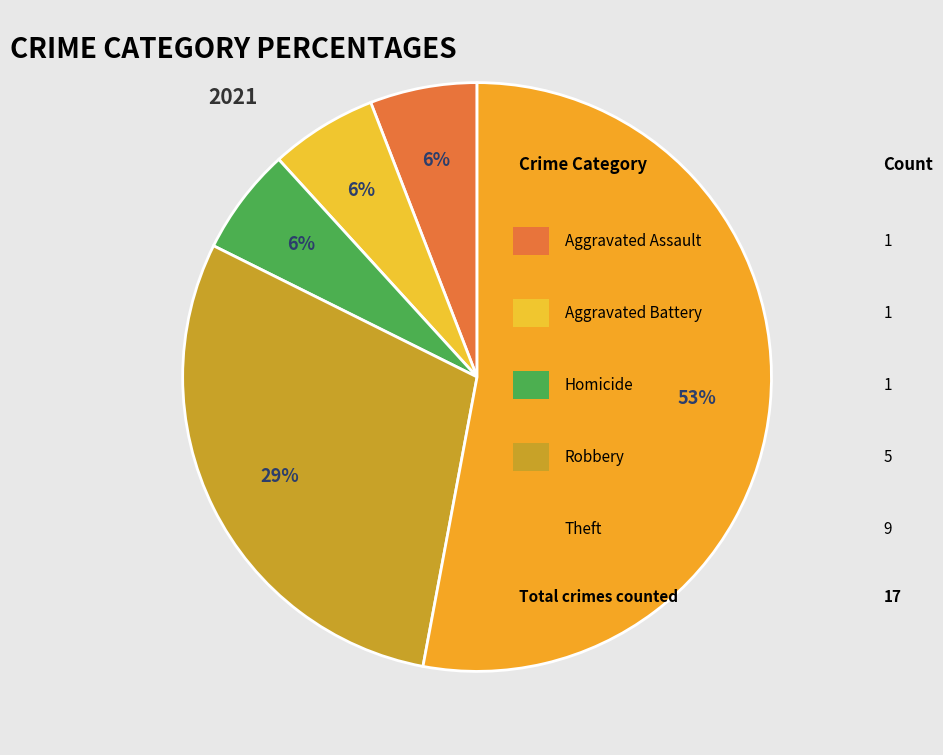

Count the number of slices in the pie.

5